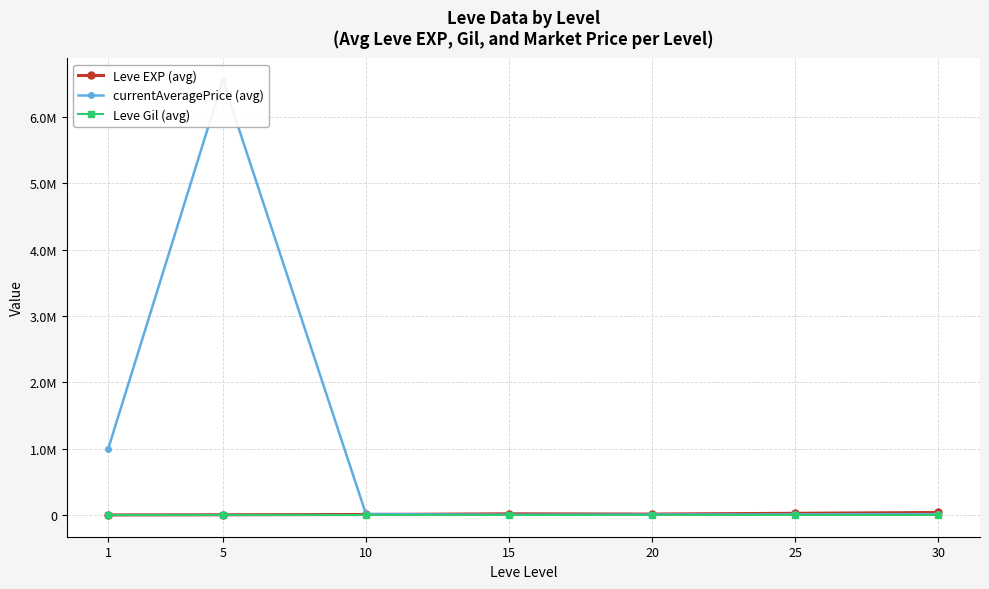

Is the value of Leve Gil (avg) at 10 greater than the value of Leve EXP (avg) at 25?

No